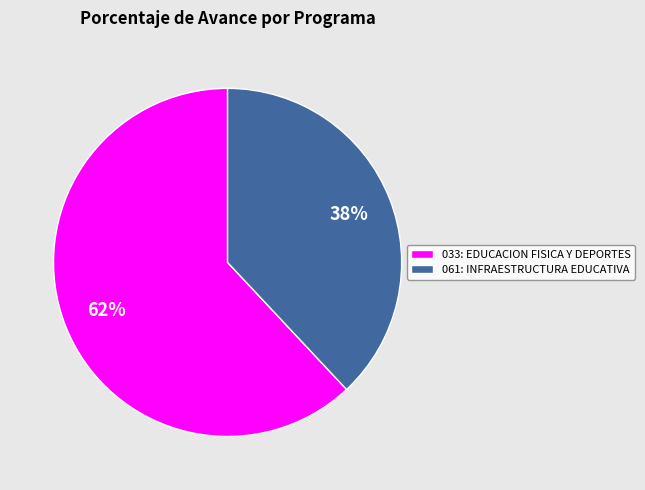

Which category has the biggest portion of the pie?

033: EDUCACION FISICA Y DEPORTES